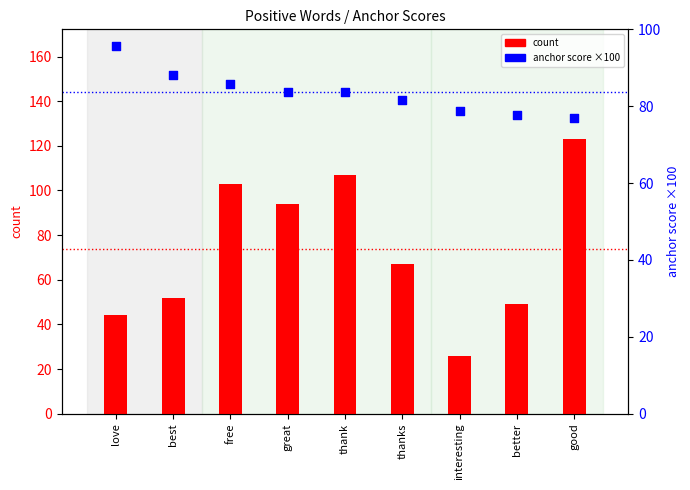

What is the total value across all series at thank?

190.6